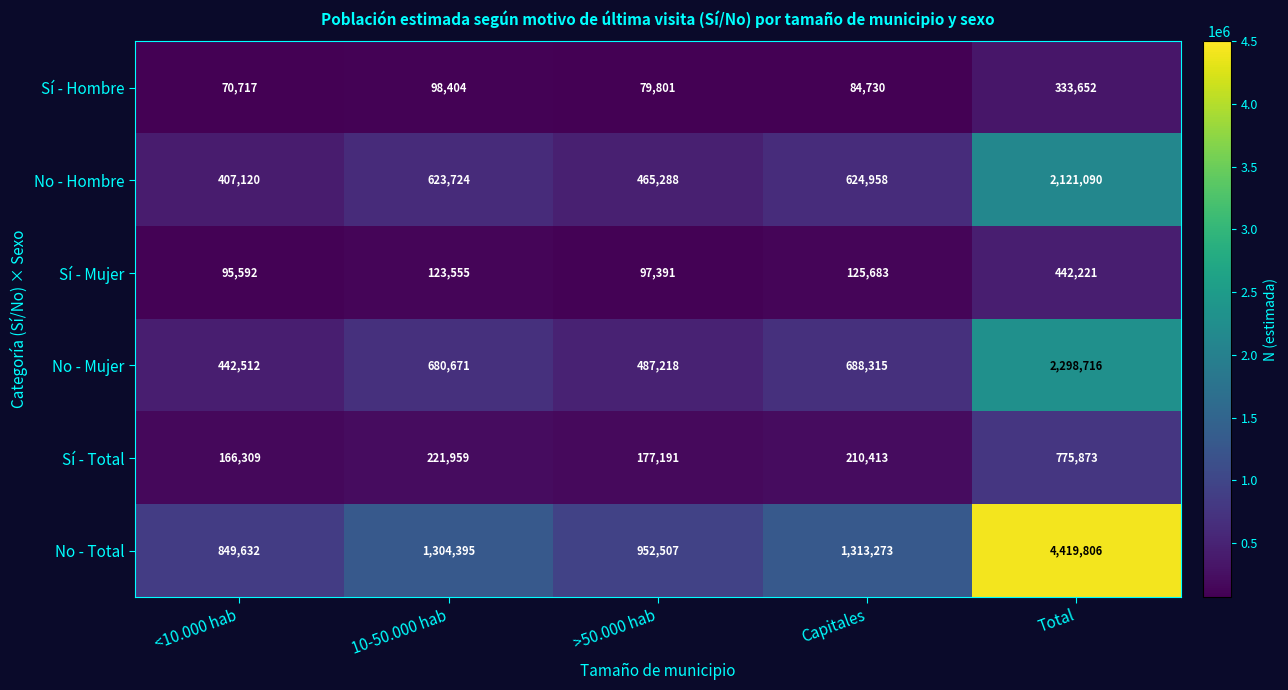

Between >50.000 hab and Capitales, which series saw the biggest shift?

No - Total